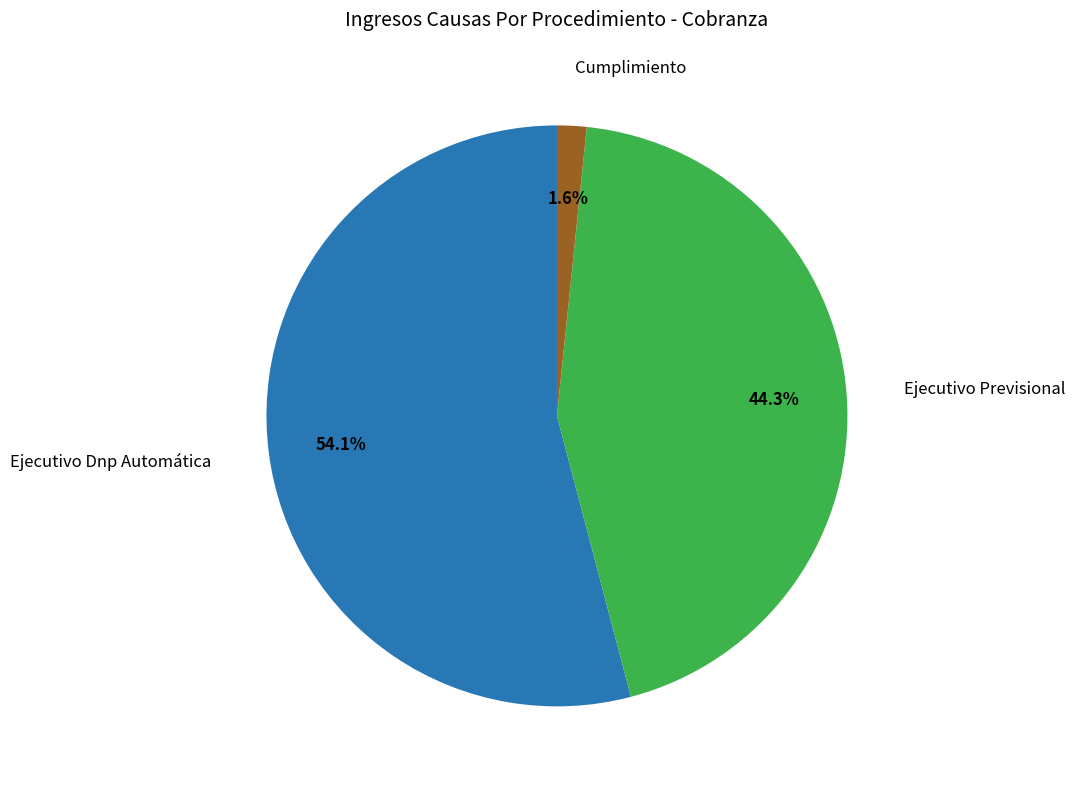

Is there any slice that represents more than half of the pie?

Yes